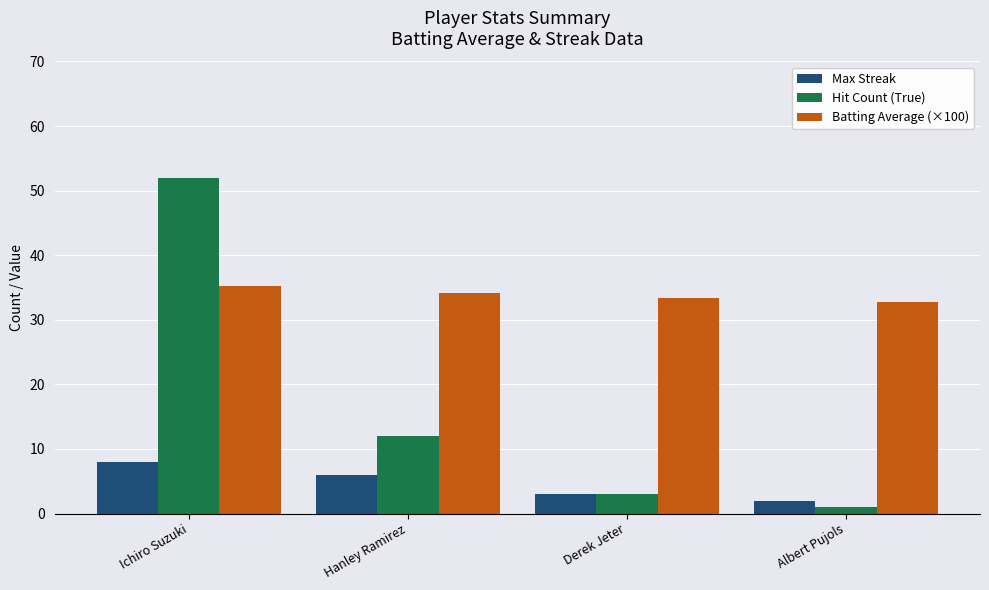

How many series are shown in this chart?

3